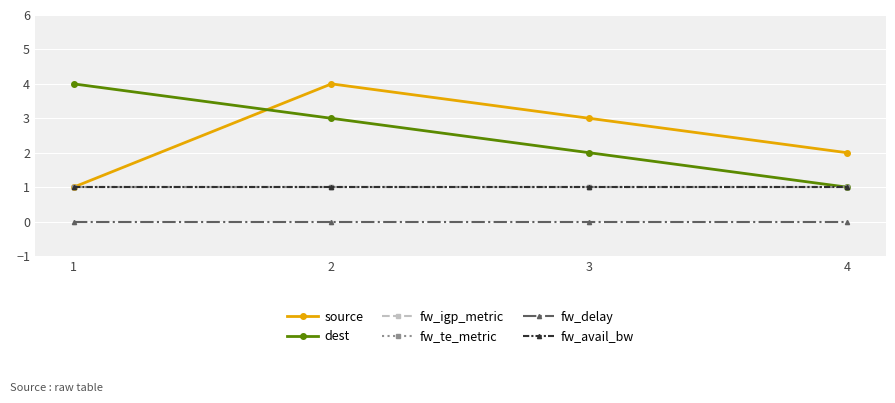

Is this an area chart (filled region under the line)?

No